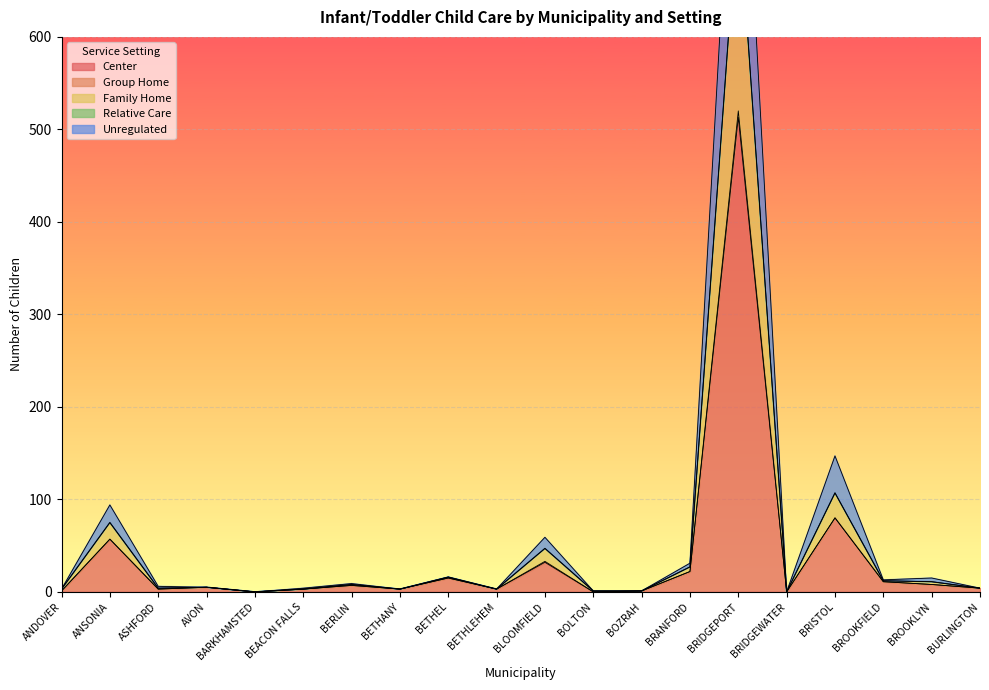

What is the difference between the highest and lowest values at ANSONIA?

37